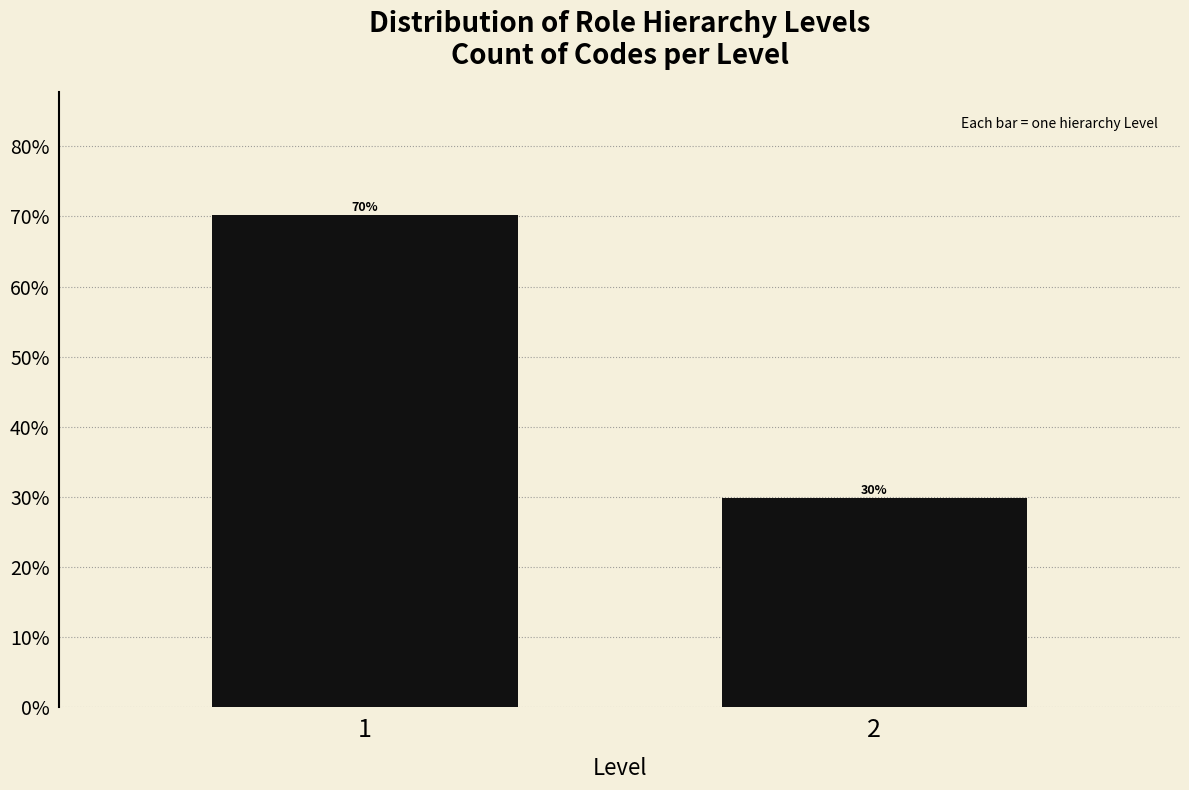

Are the bars horizontal?

No